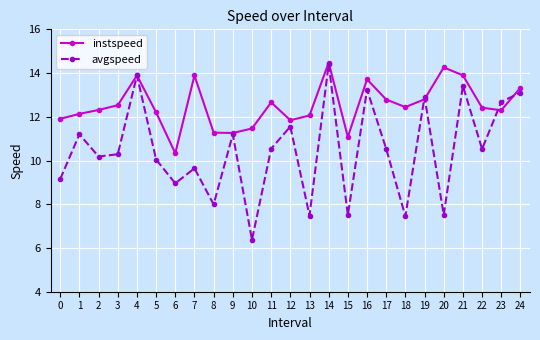

Reading right to left, list all the values displayed in this chart.

instspeed: 13.3	12.3	12.4	13.9	14.3	12.8	12.4	12.8	13.7	11.1	14.5	12.1	11.8	12.7	11.5	11.3	11.3	13.9	10.3	12.2	13.9	12.5	12.3	12.1	11.9
avgspeed: 13.1	12.7	10.5	13.4	7.5	12.9	7.5	10.5	13.2	7.5	14.4	7.5	11.6	10.5	6.4	11.2	8.0	9.6	9.0	10.0	13.9	10.3	10.2	11.2	9.2